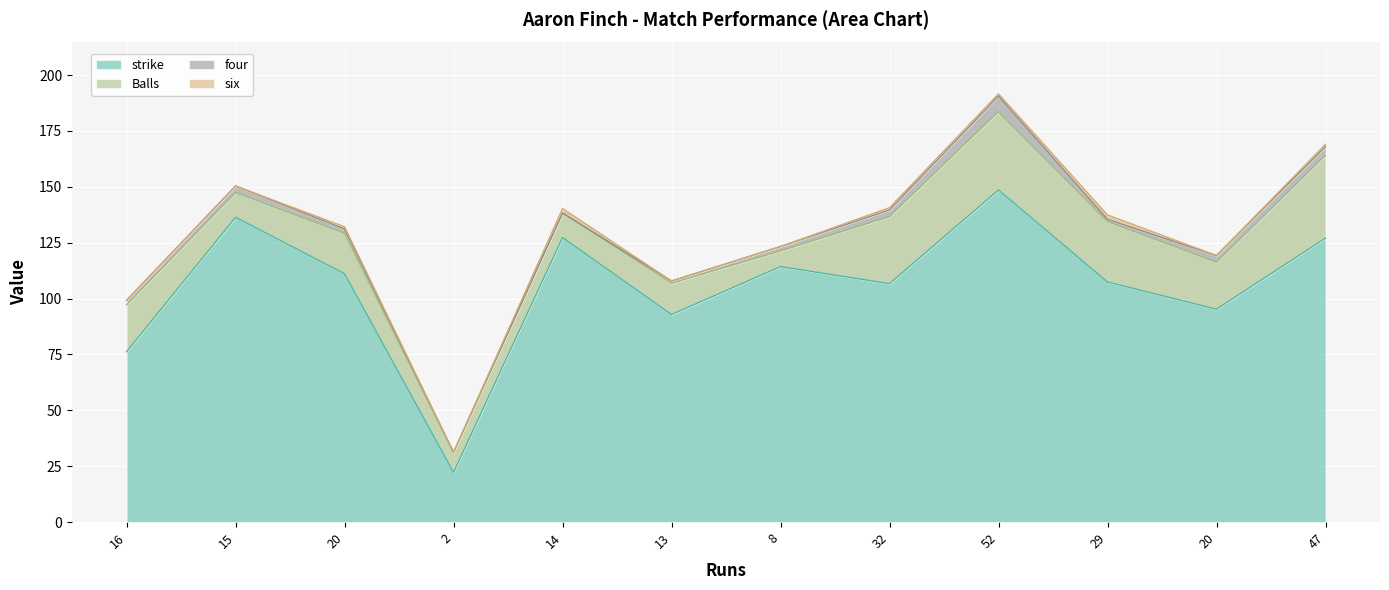

Is it true that four equals 4.7 at 15?

False